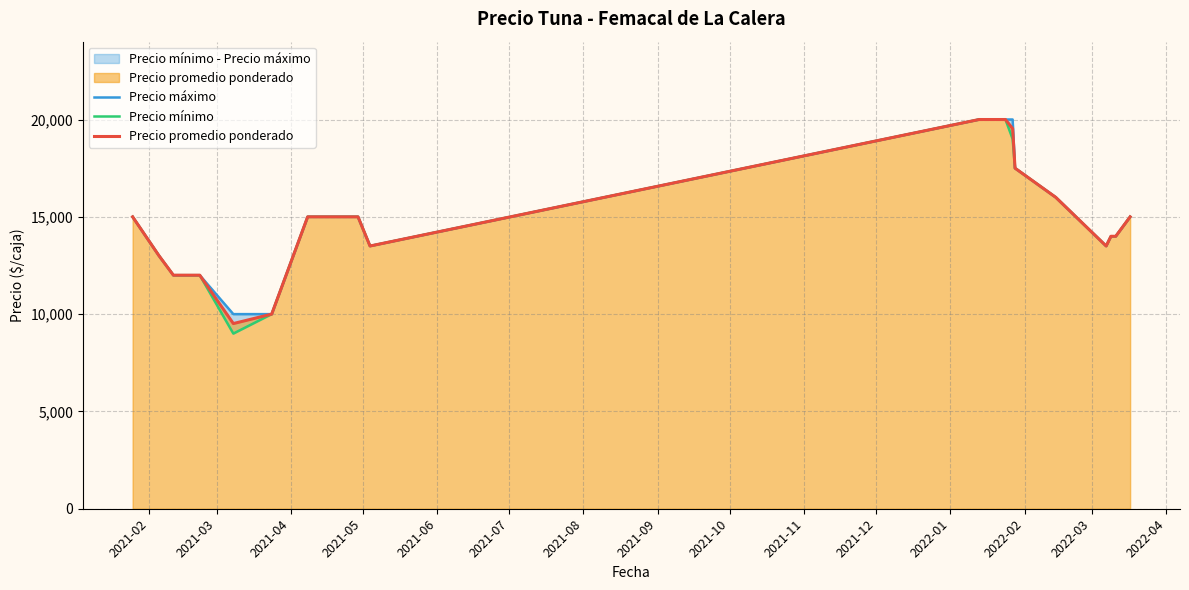

Rank the series by their maximum value, from highest to lowest.

Precio máximo, Precio mínimo, Precio promedio ponderado